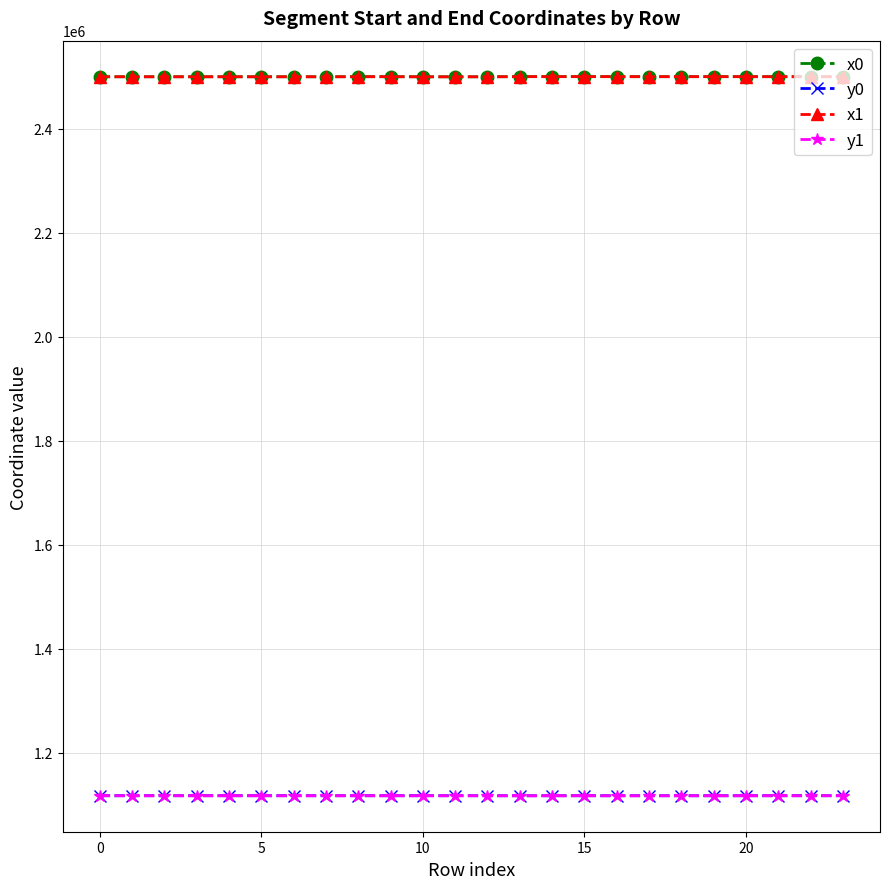

What is the smallest value displayed?

1117777.9